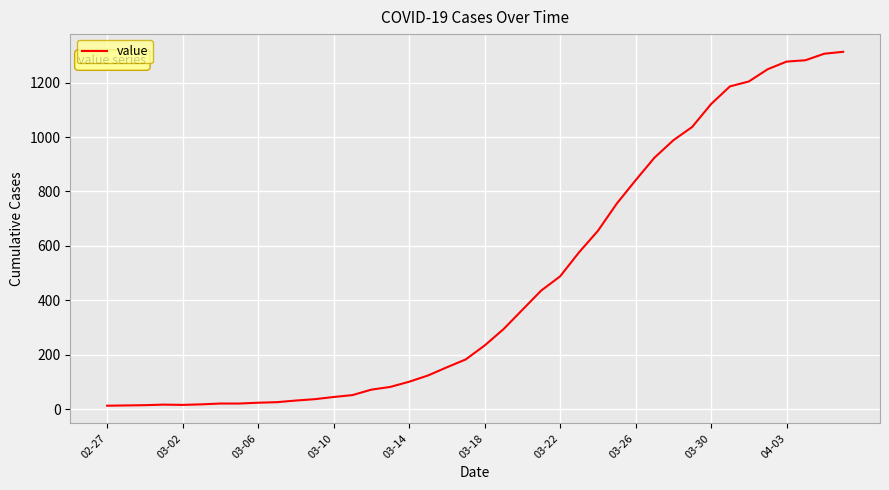

What is the difference between the maximum and minimum values?

1300